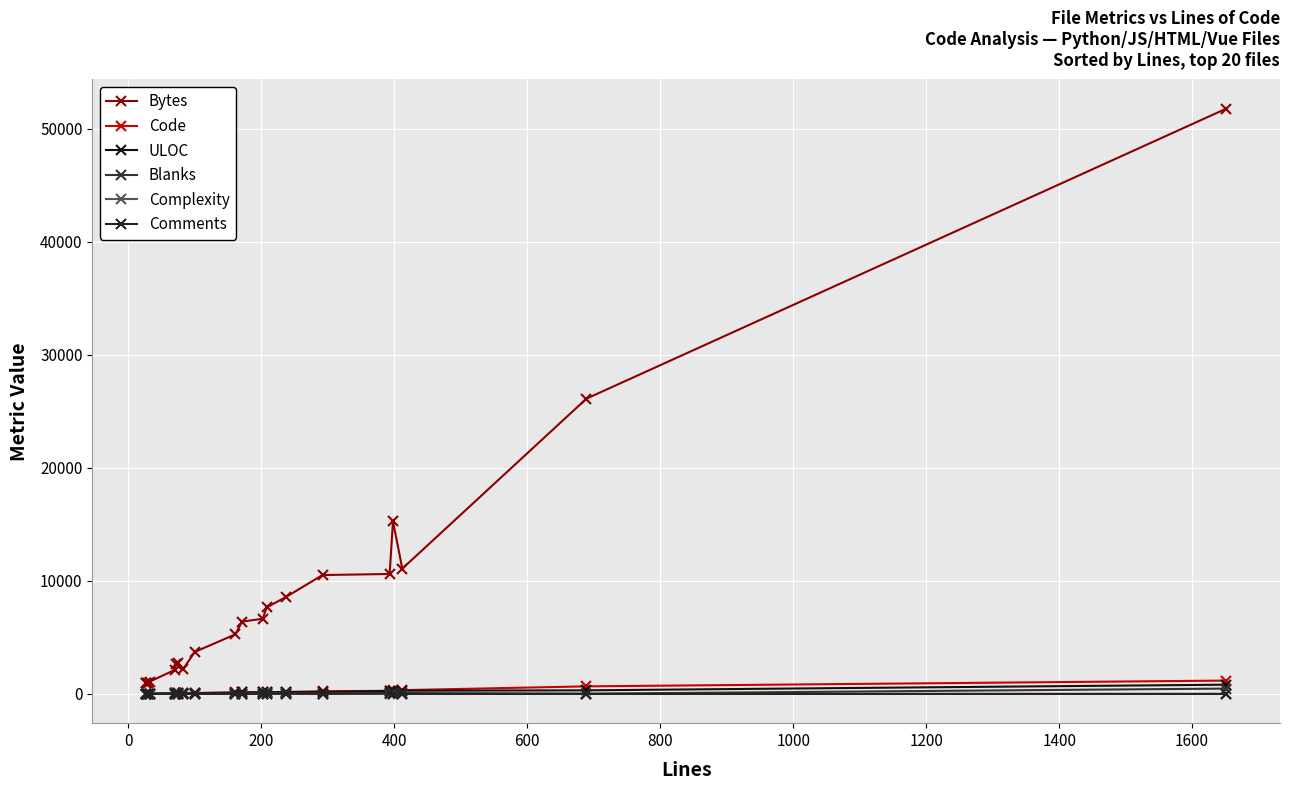

Rank the series by their maximum value, from lowest to highest.

Complexity, Comments, Blanks, ULOC, Code, Bytes